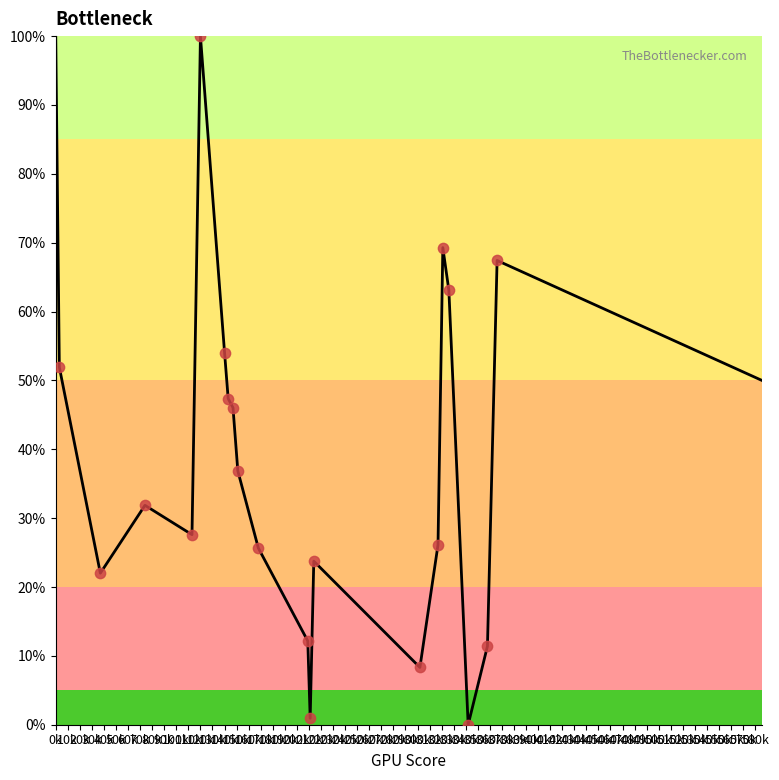

What is the greatest value displayed?

100.0